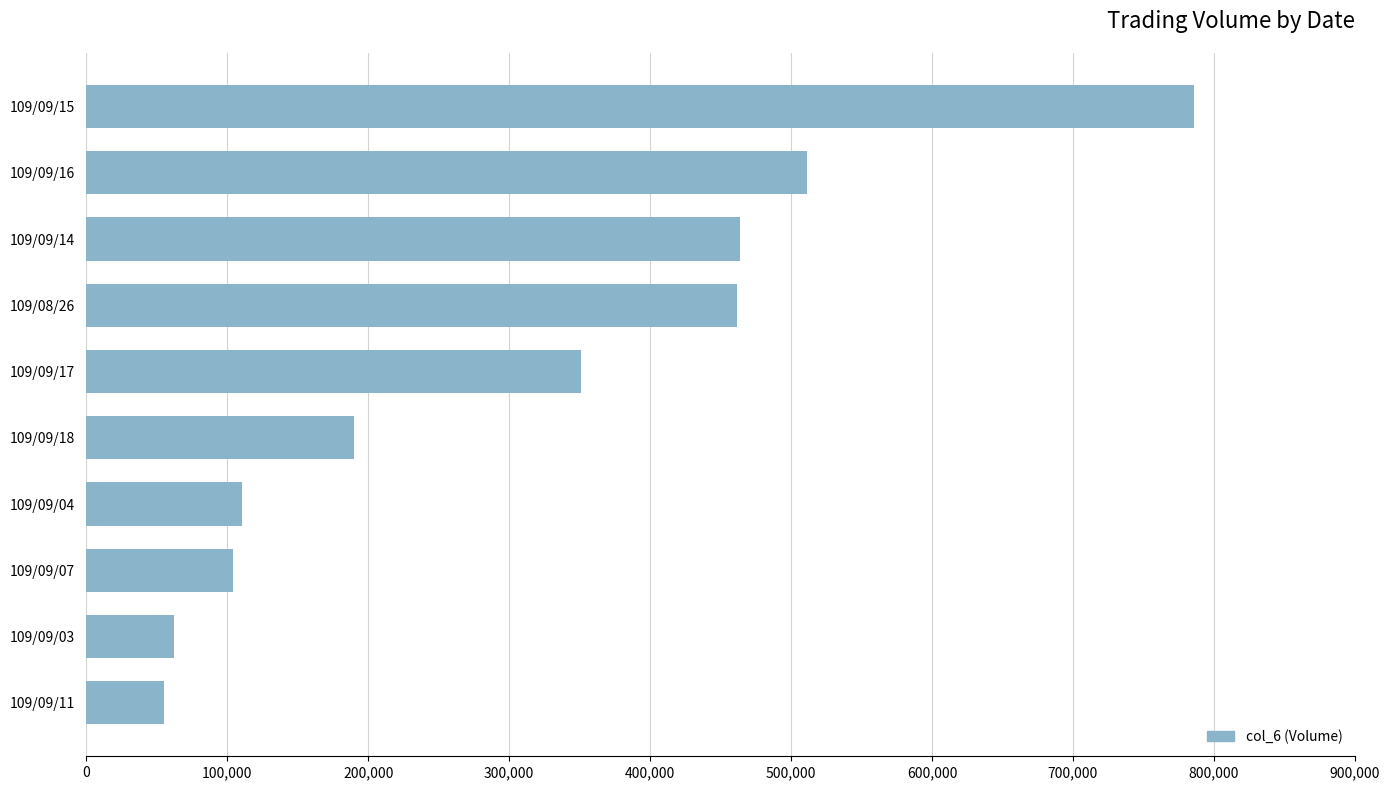

What is the average value?

309500